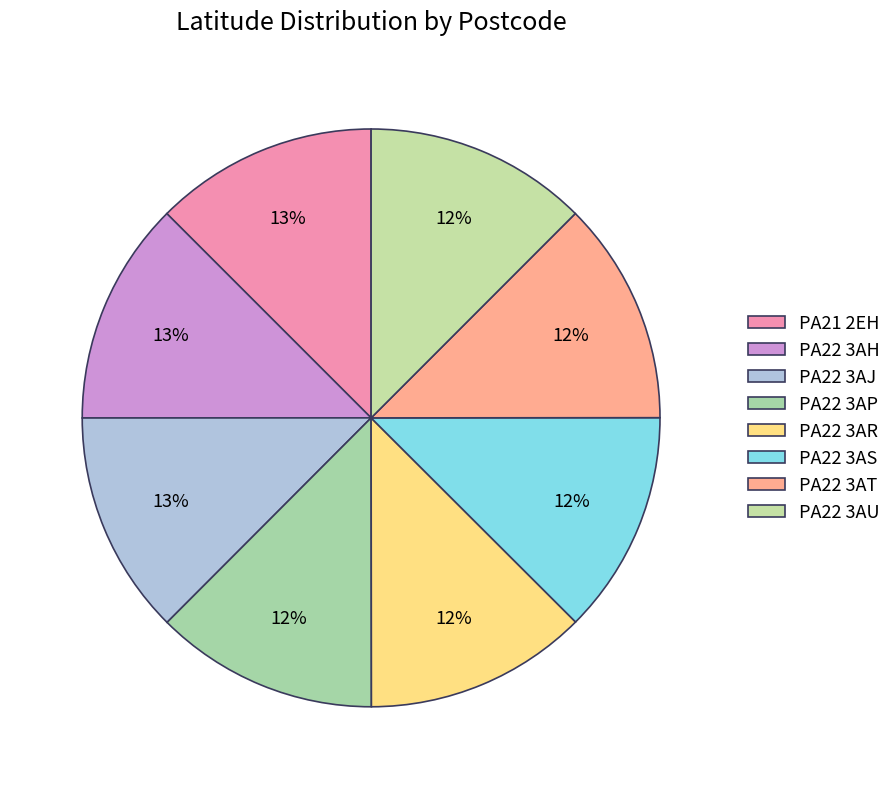

How many segments does this pie chart have?

8